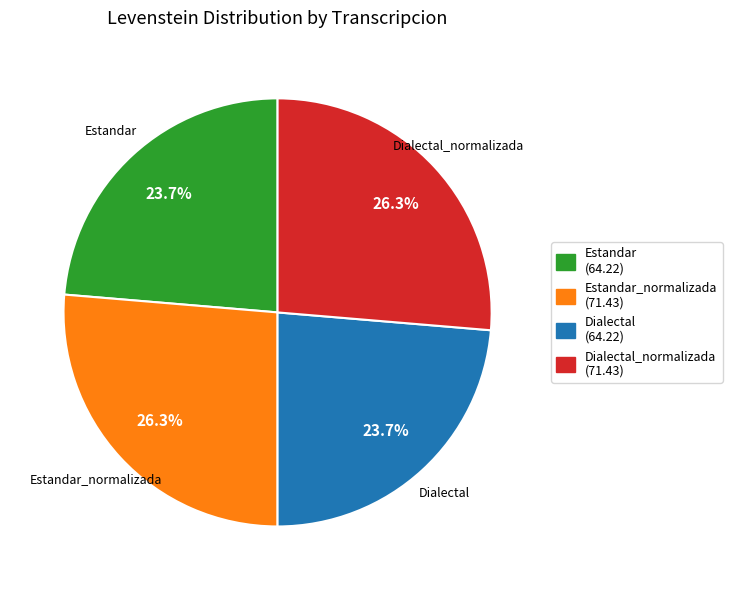

Is there any slice that represents more than half of the pie?

No